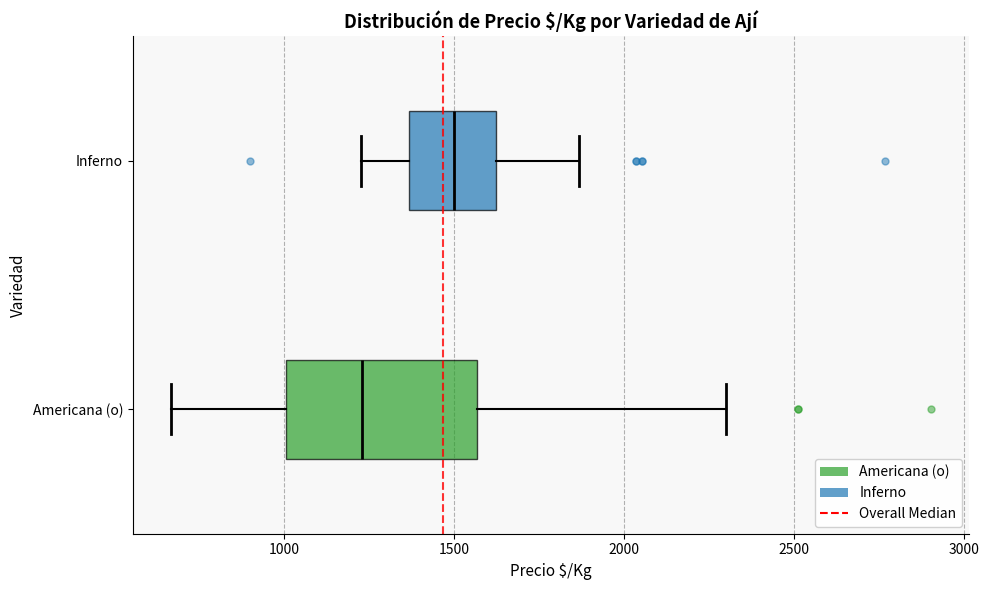

Which box is the widest, from its left edge to its right edge?

Americana (o)